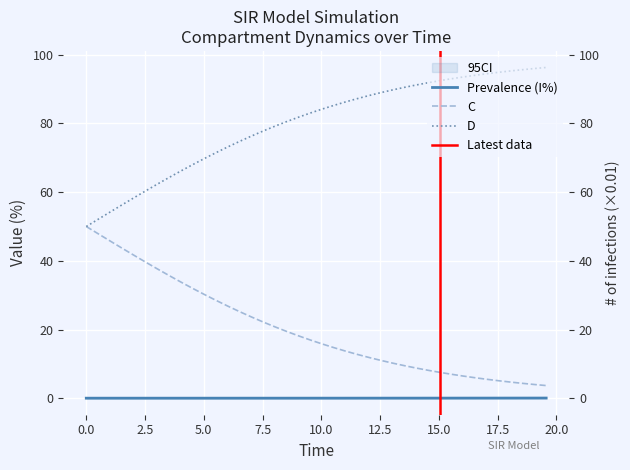

True or false: S has more than 2 points higher than both neighbors.

False